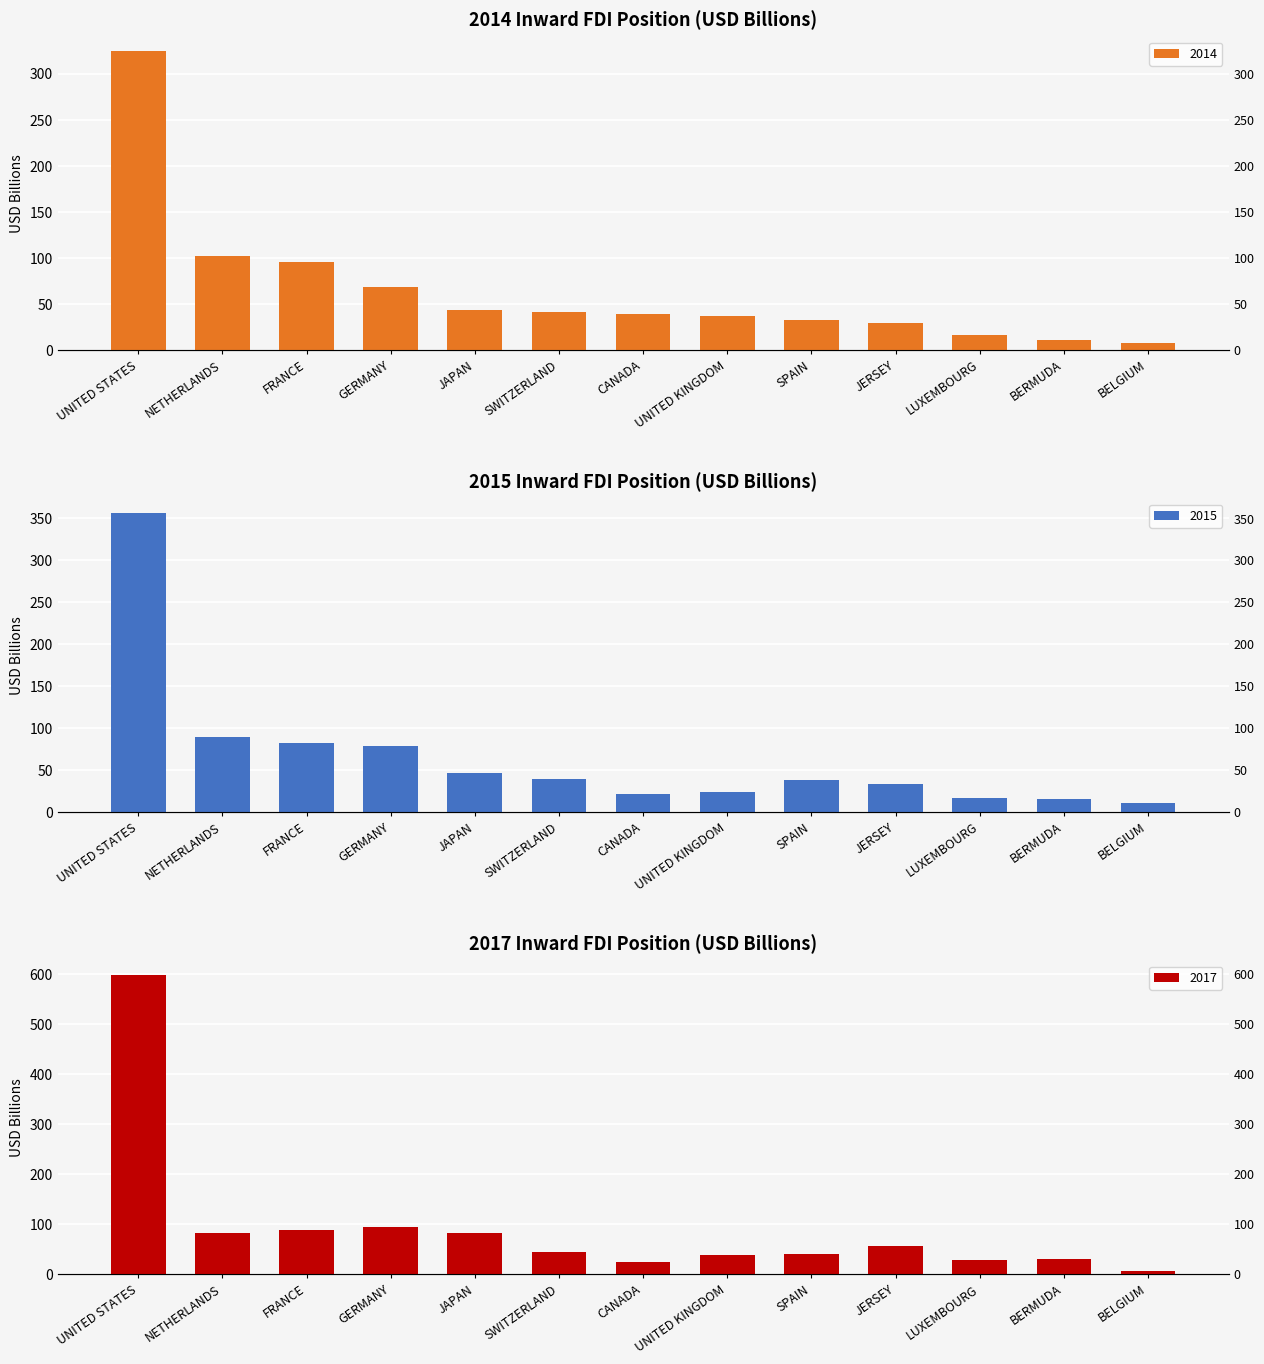

How many groups of bars are there?

13